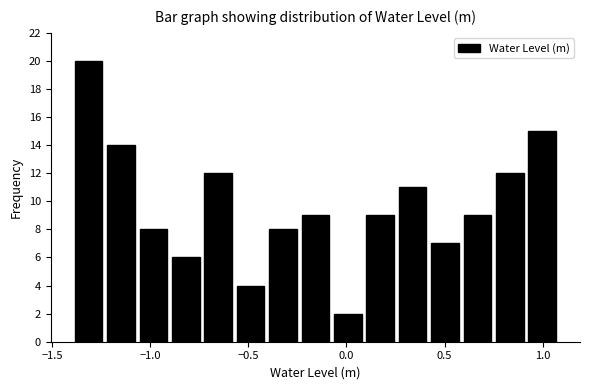

Read against the x-axis, roughly where is the centre of the tallest bar?

-1.30